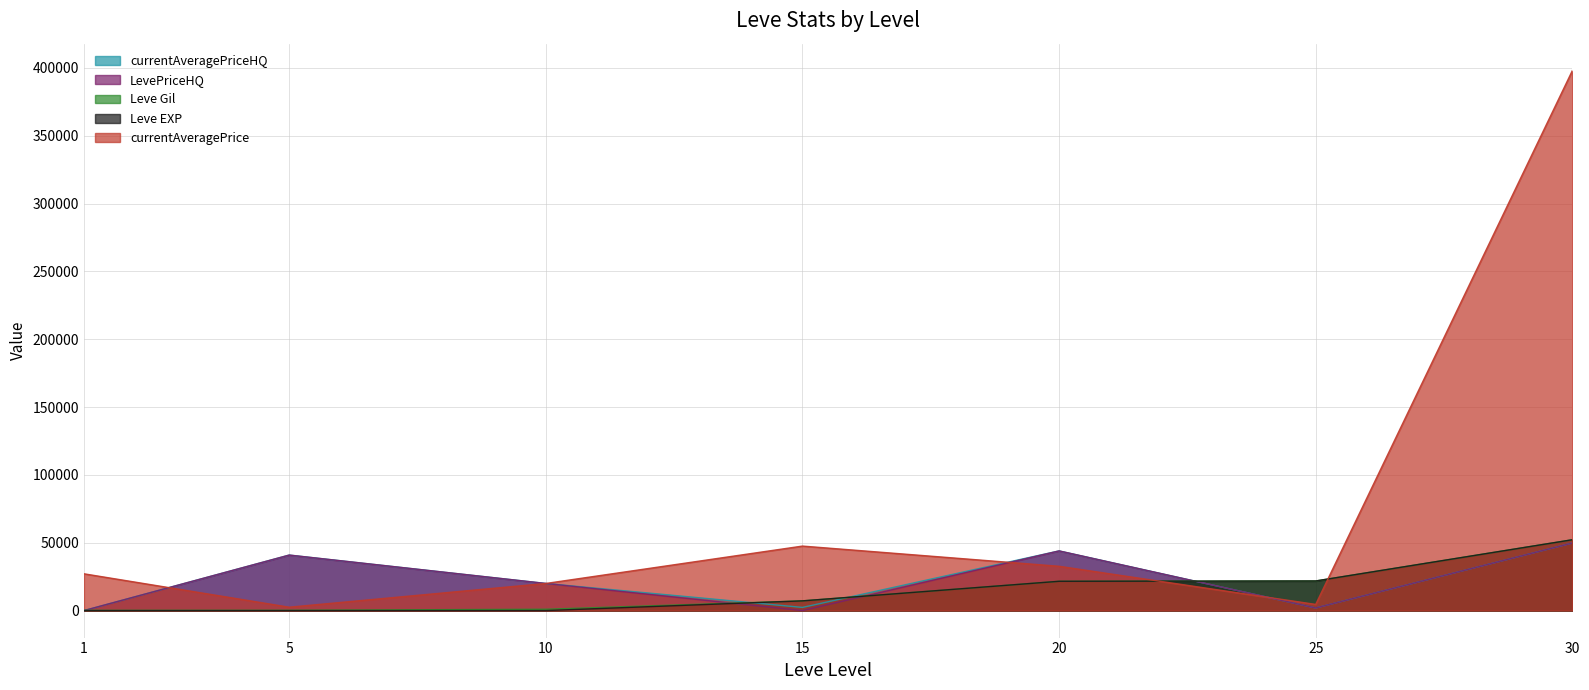

What is the sum of all Leve Gil values?

104190.0